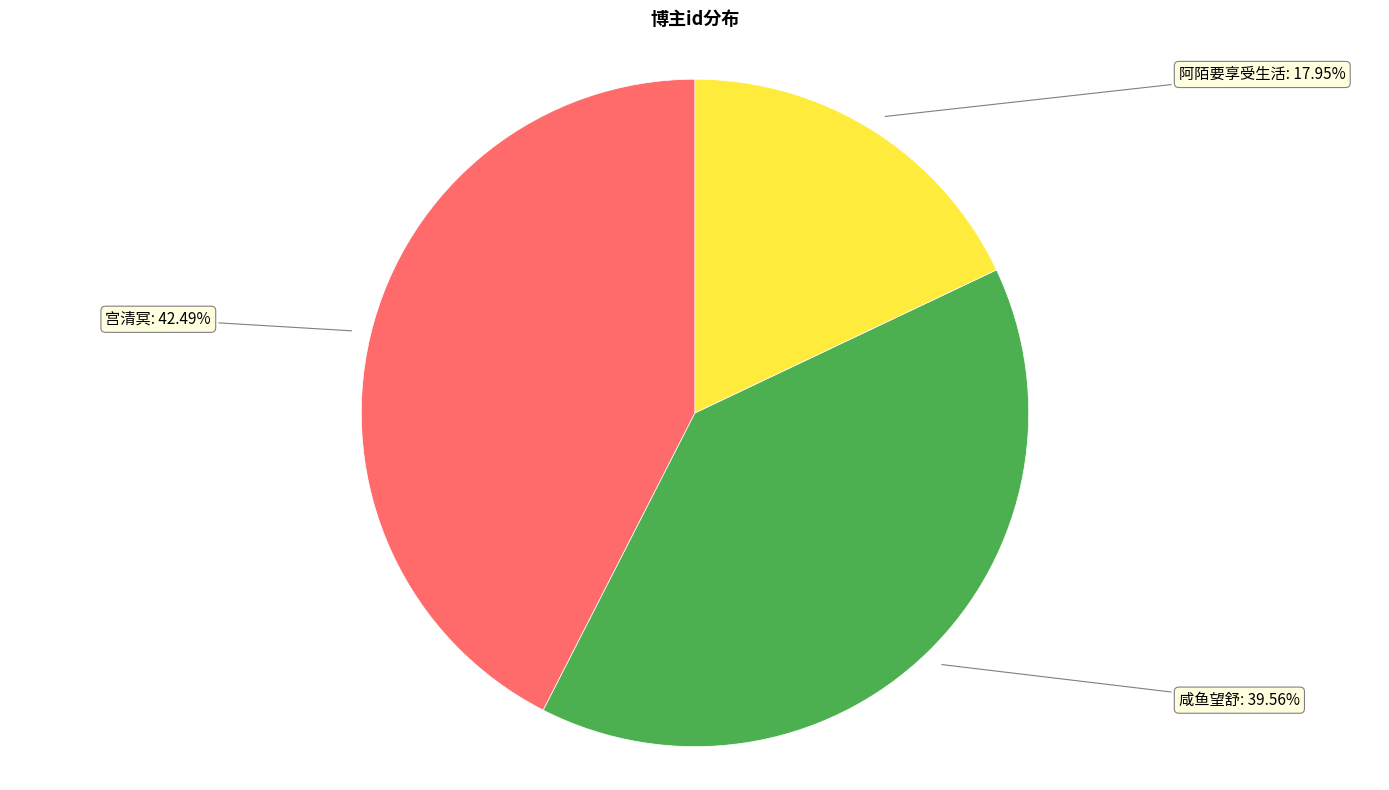

Does any single category account for the majority?

No